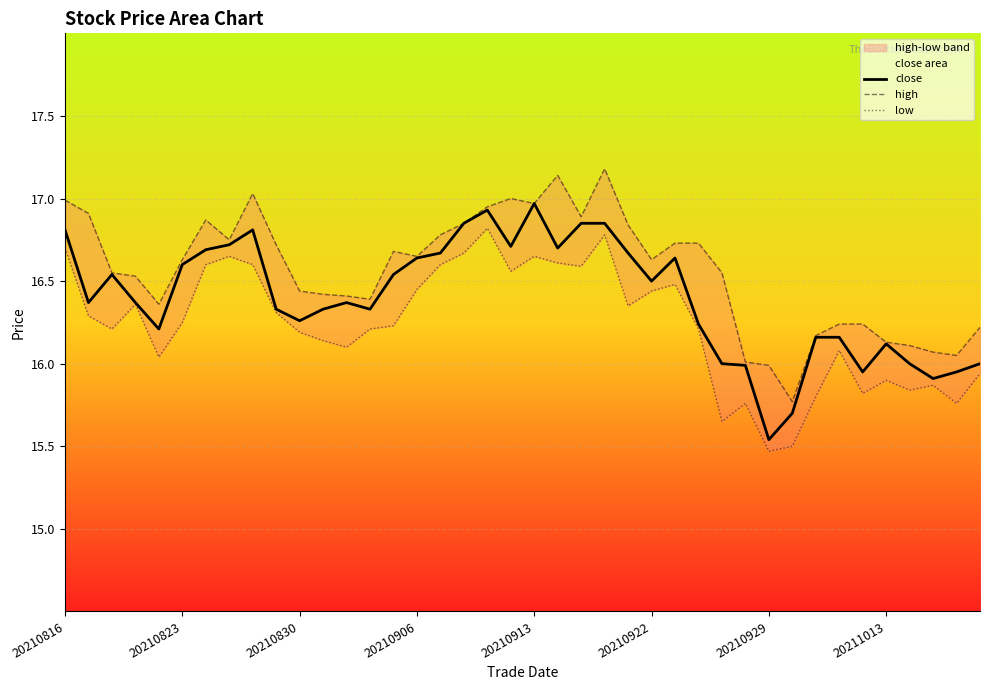

How many data points does each series have?

40